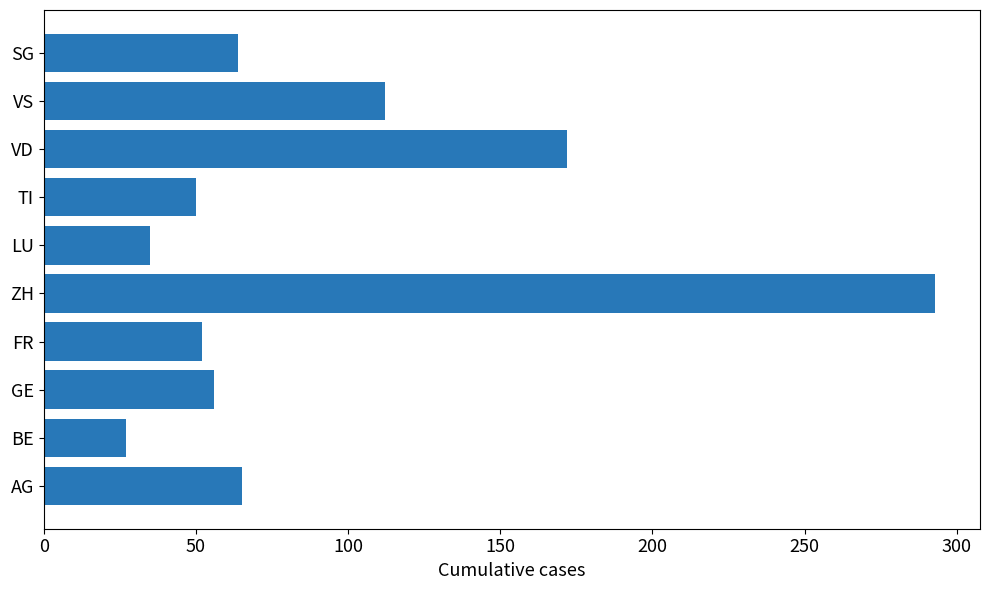

Between AG and ZH, which is larger?

ZH